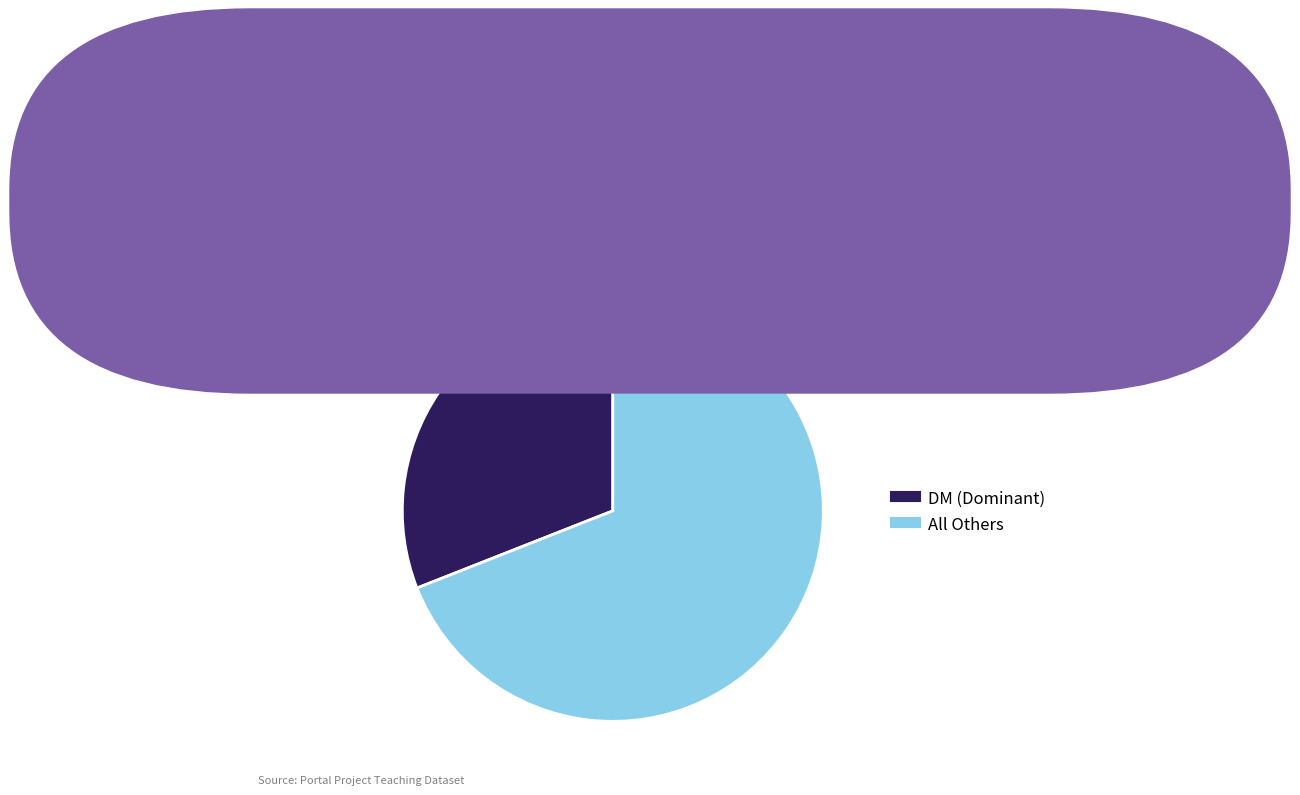

Does any single category account for the majority?

Yes